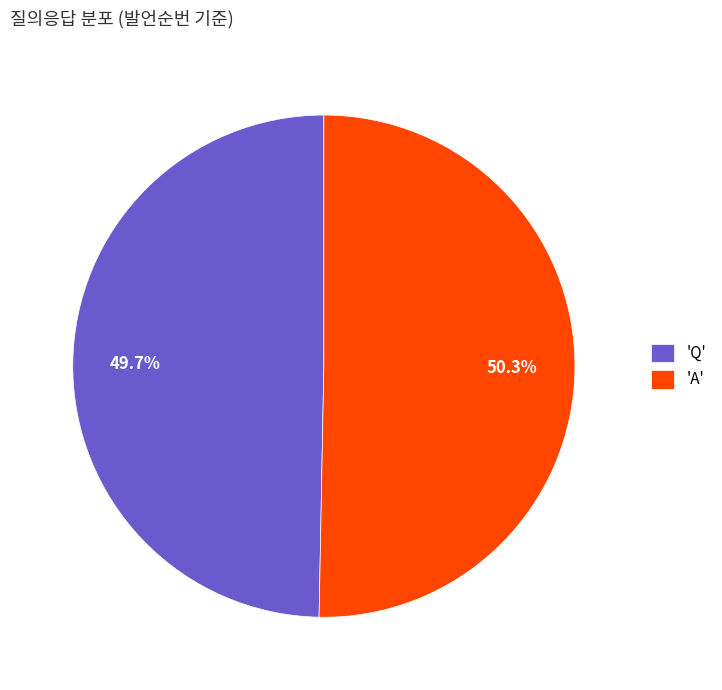

How much of the chart is everything except 'A'?

49.7%